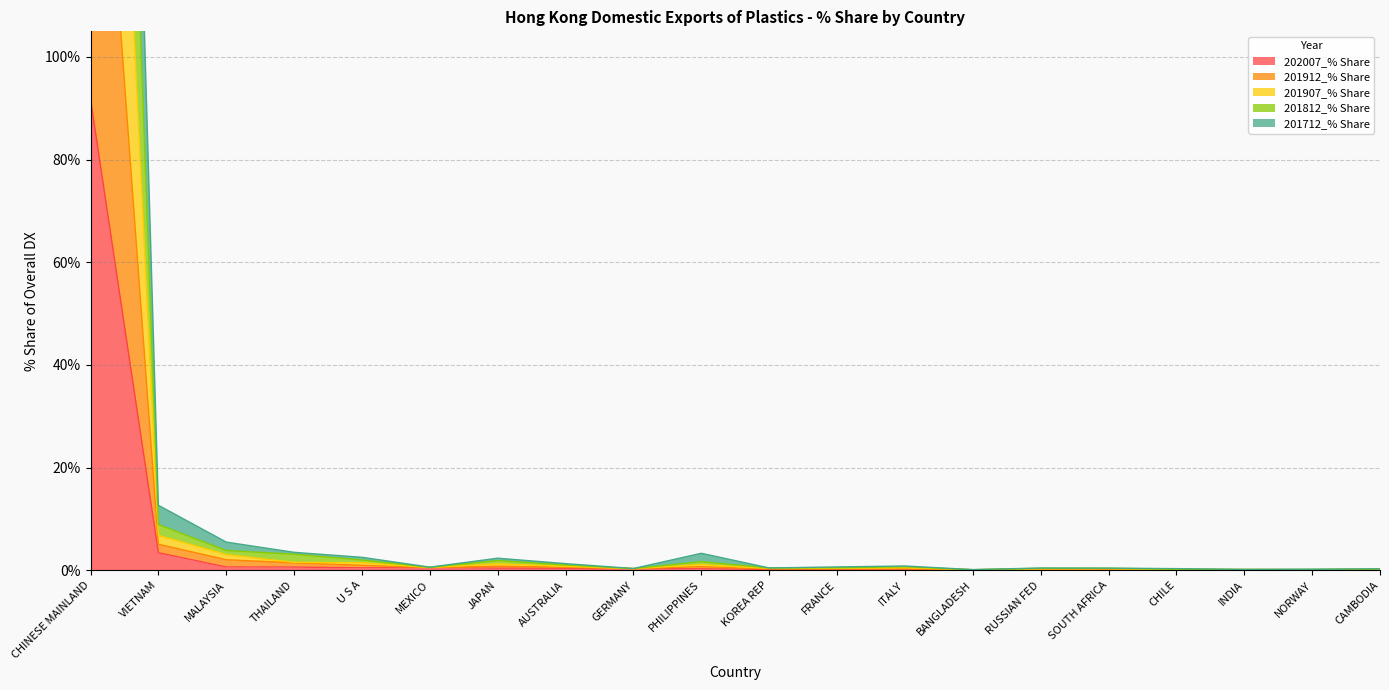

How many lines are shown in the chart?

5